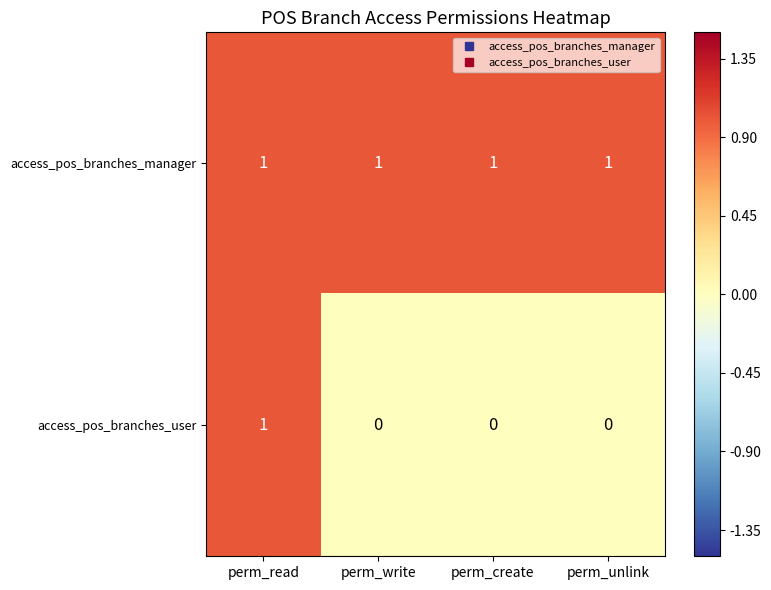

List the series in order of their overall mean, highest first.

access_pos_branches_manager, access_pos_branches_user